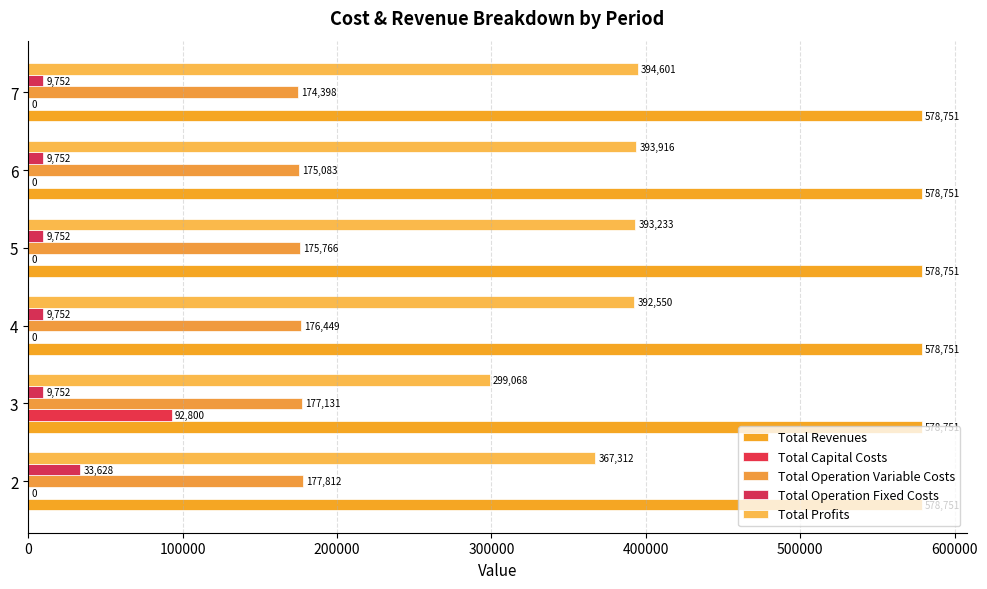

Reading left to right, what are all the values shown in this chart?

Total Revenues: 0.1	0.1	0.1	0.1	0.1	0.1
Total Capital Costs: 0.0	92800.0	0.0	0.0	0.0	0.0
Total Operation Variable Costs: 177812.1	177131.2	176449.3	175766.5	175082.7	174398.0
Total Operation Fixed Costs: 33627.6	9752.0	9752.0	9752.0	9752.0	9752.0
Total Profits: 367311.5	299068.0	392549.9	393232.7	393916.5	394601.2